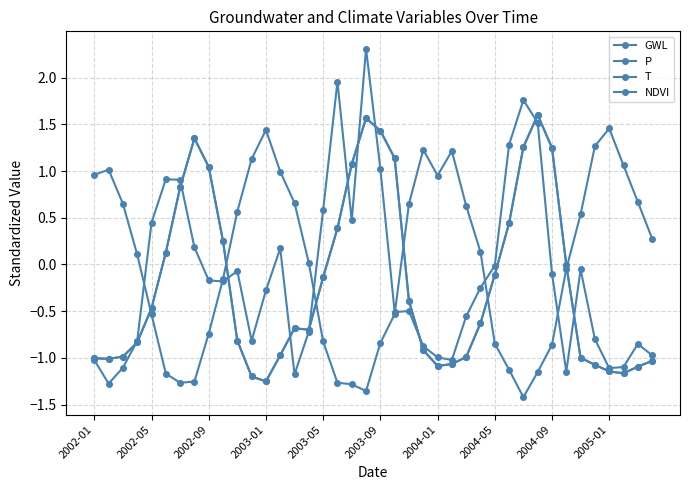

Is this an area chart (filled region under the line)?

No